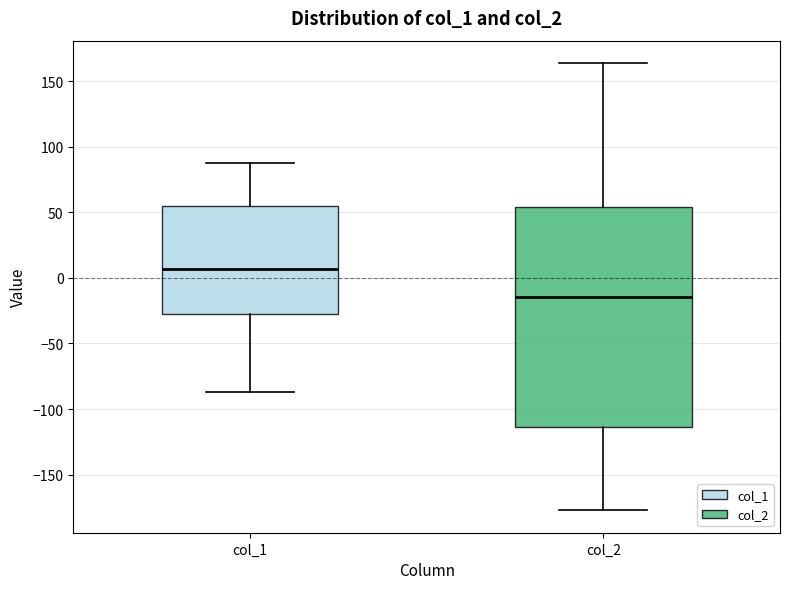

Which box's median line is the lowest?

col_2